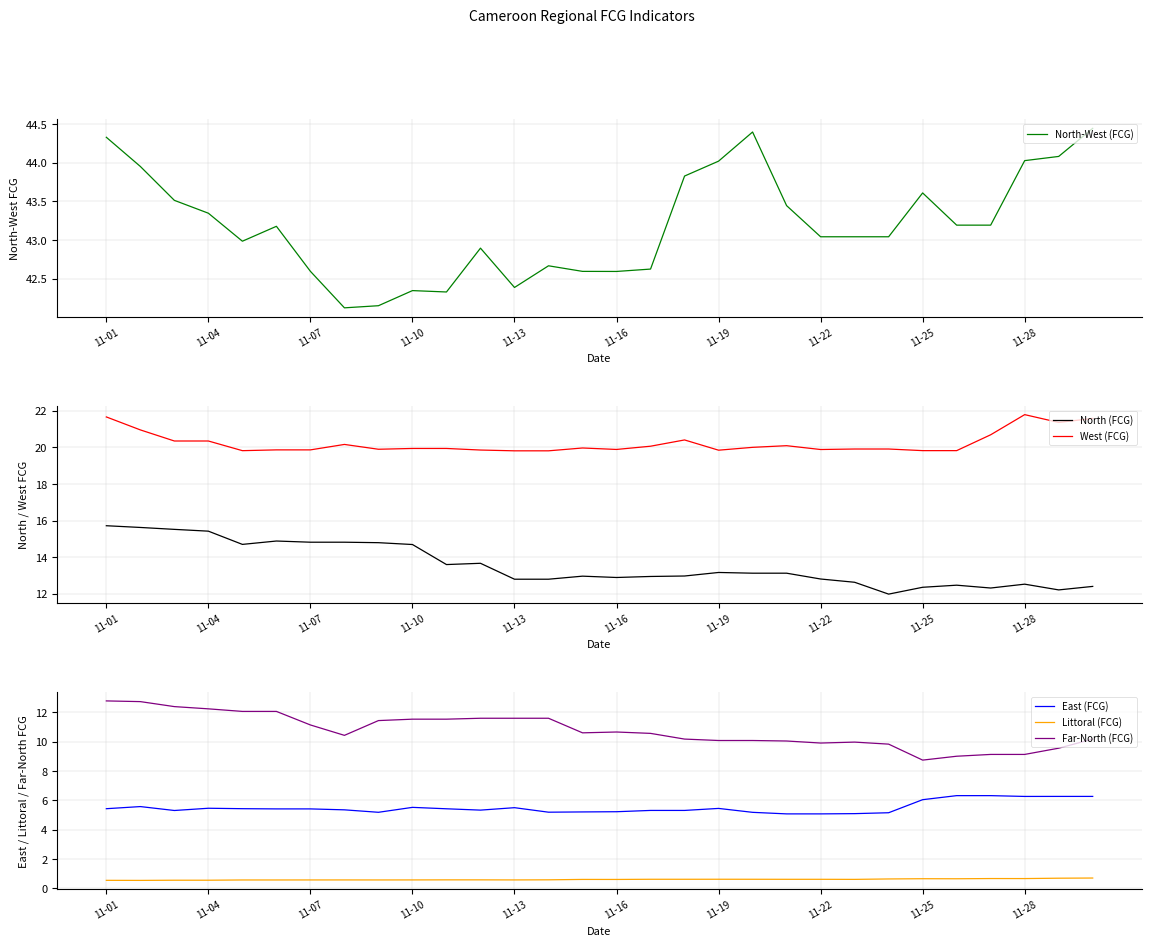

Is it true that East (FCG) equals 5.2 at 11-16?

True